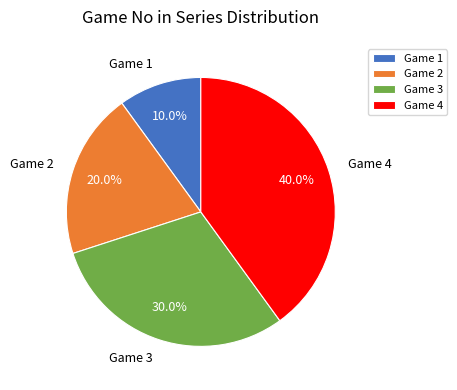

To the nearest percent, what percentage of the pie is Game 2?

20%